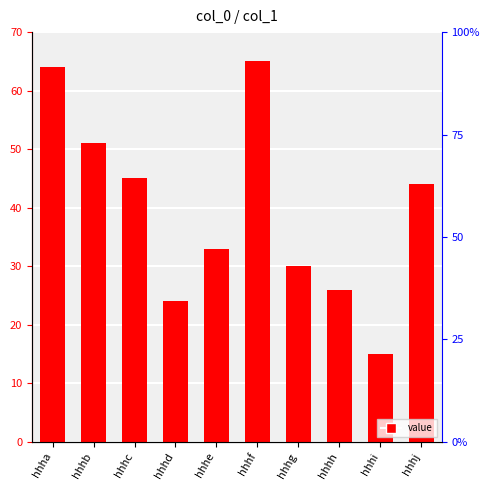

Reading left to right, transcribe all the data shown in this chart.

64	51	45	24	33	65	30	26	15	44